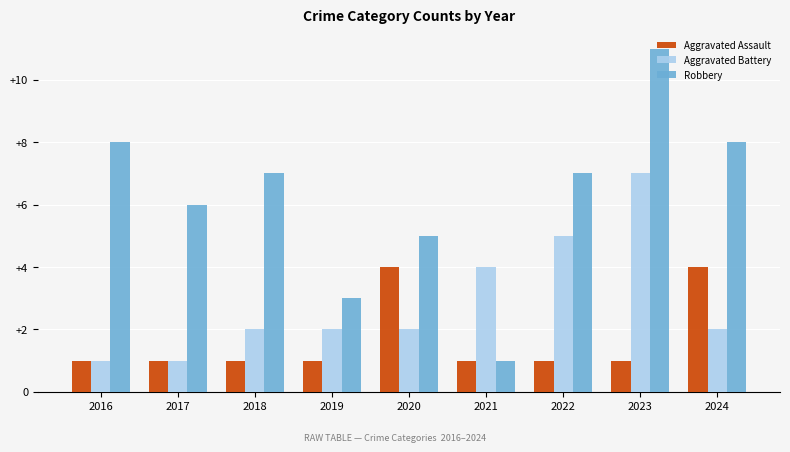

What is the difference between the maximum and minimum values in the Robbery series?

10